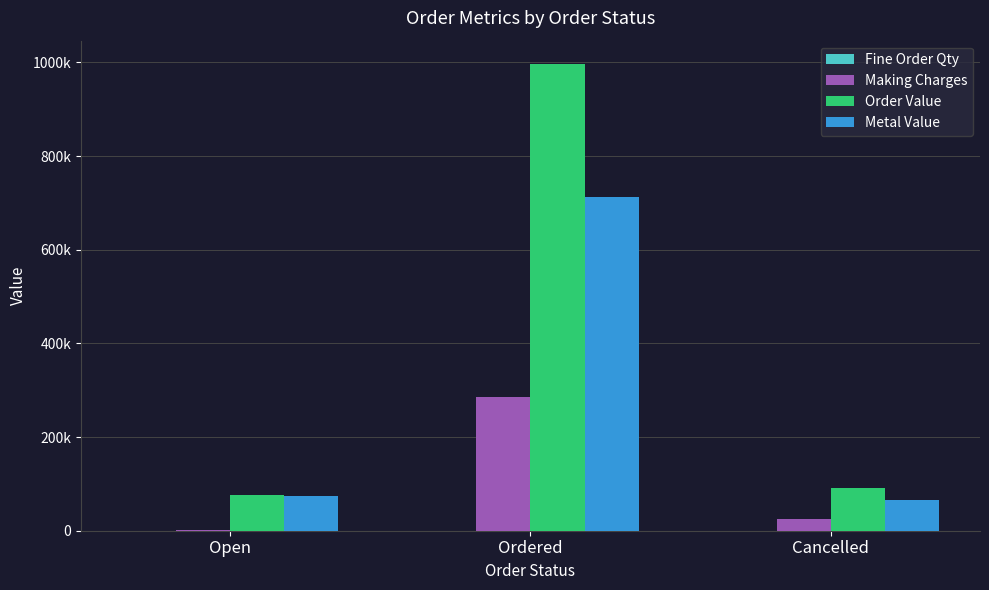

Are the bars horizontal?

No